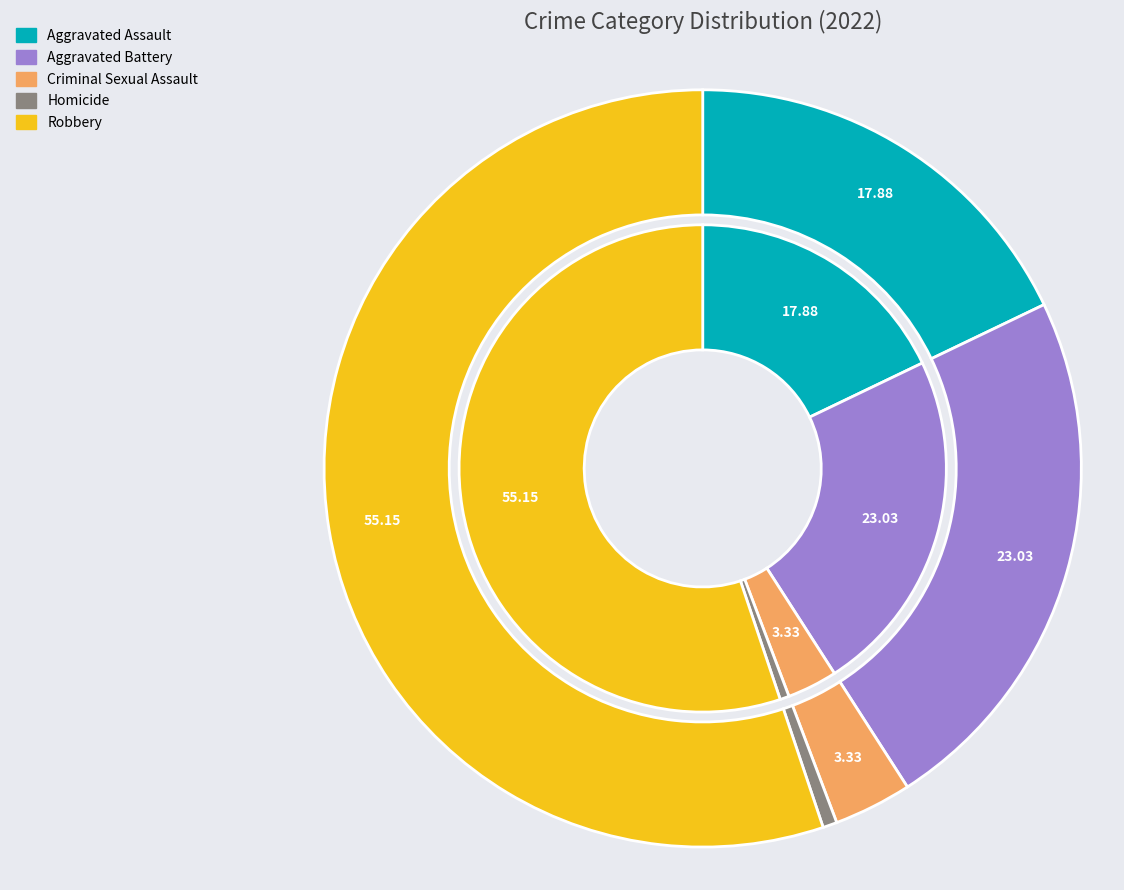

To the nearest percent, what is the average slice percentage?

20%